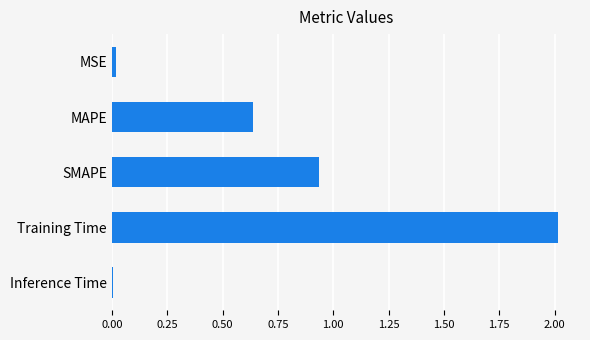

What position from the bottom is Training Time?

2